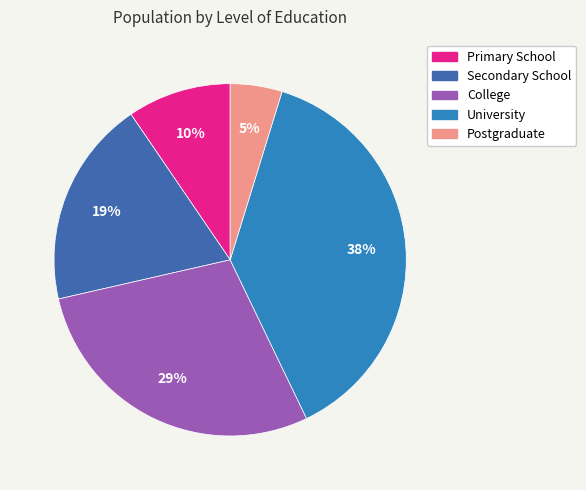

Does any single category account for the majority?

No